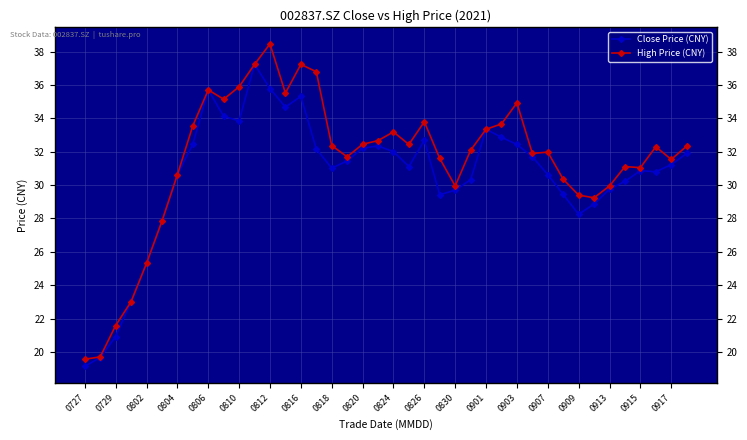

What is the value of the High Price (CNY) point at the 11th from the left?

35.9